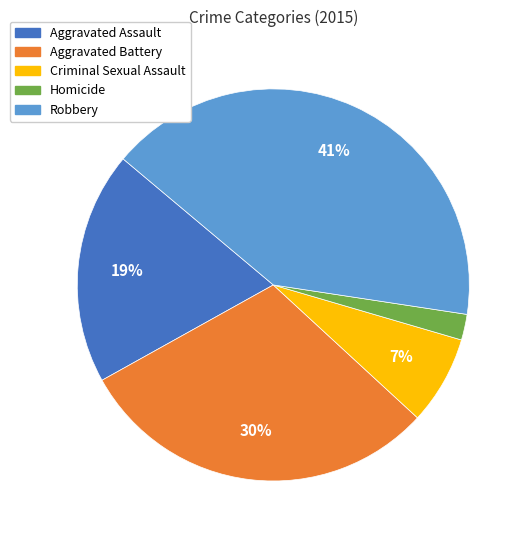

To the nearest percent, what is the difference between the largest and smallest slice percentages?

39%